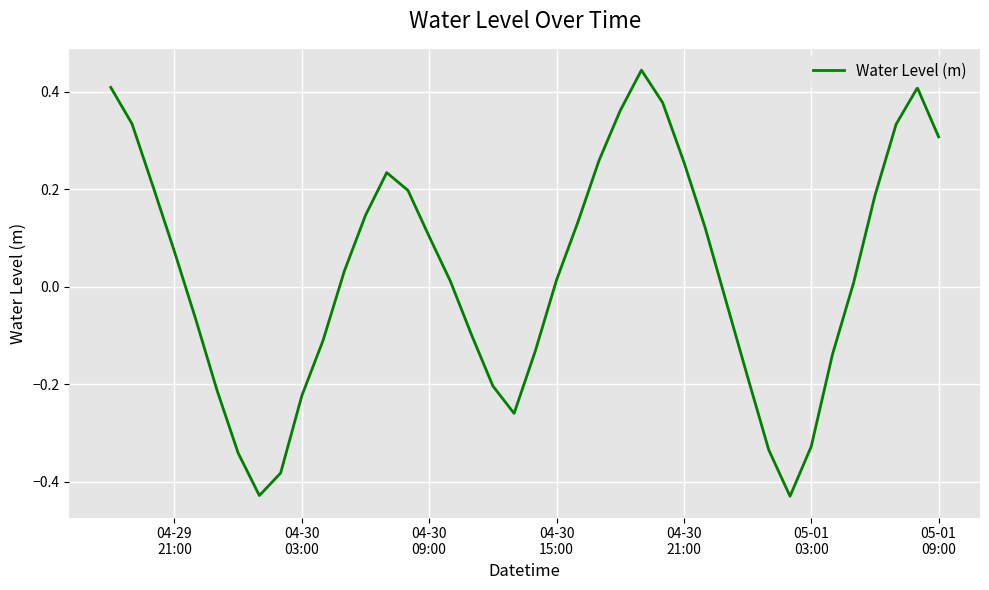

What is the difference between the maximum and minimum values?

0.9